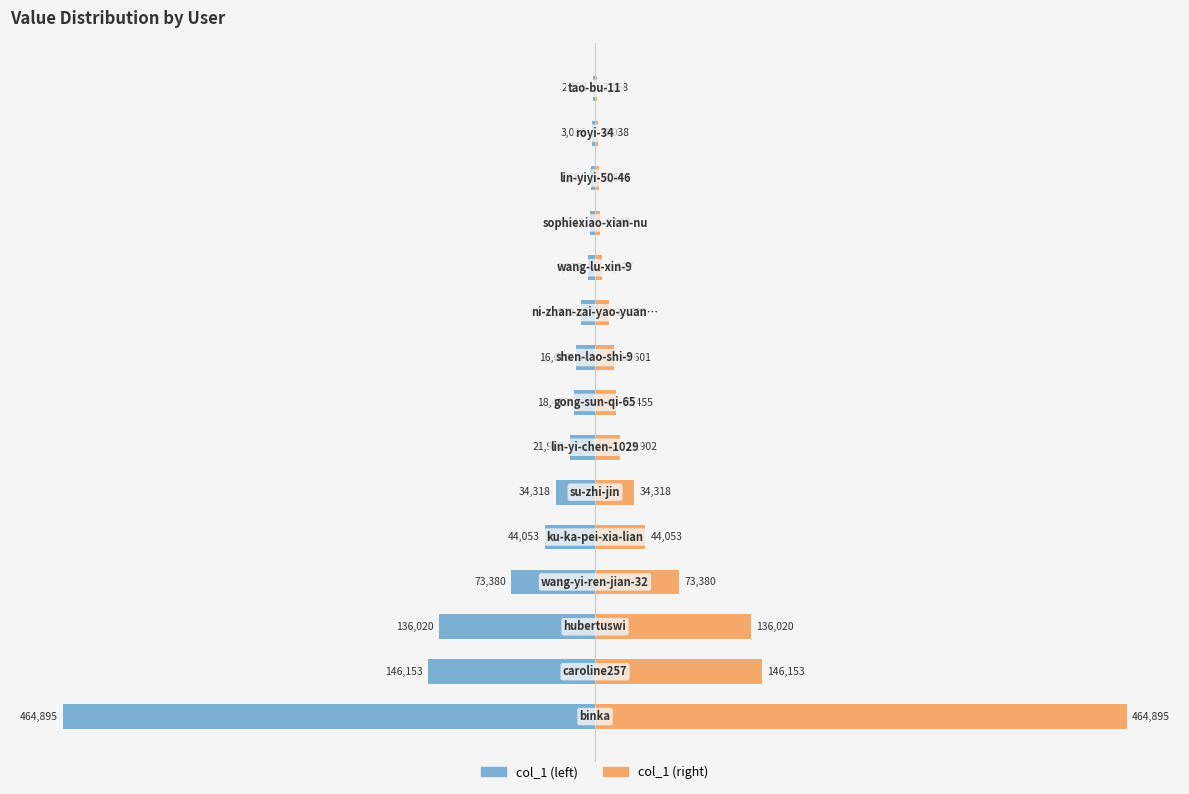

What is the value of the col_1 (right) bar at the 10th from the left?

12572